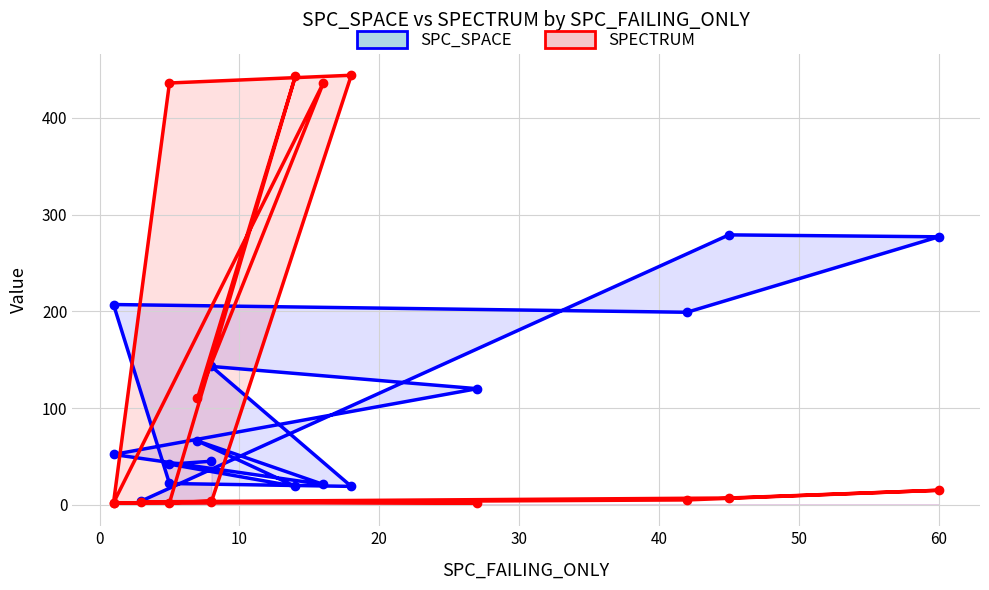

What is the difference between the maximum and second lowest values in the SPC_SPACE series?

260